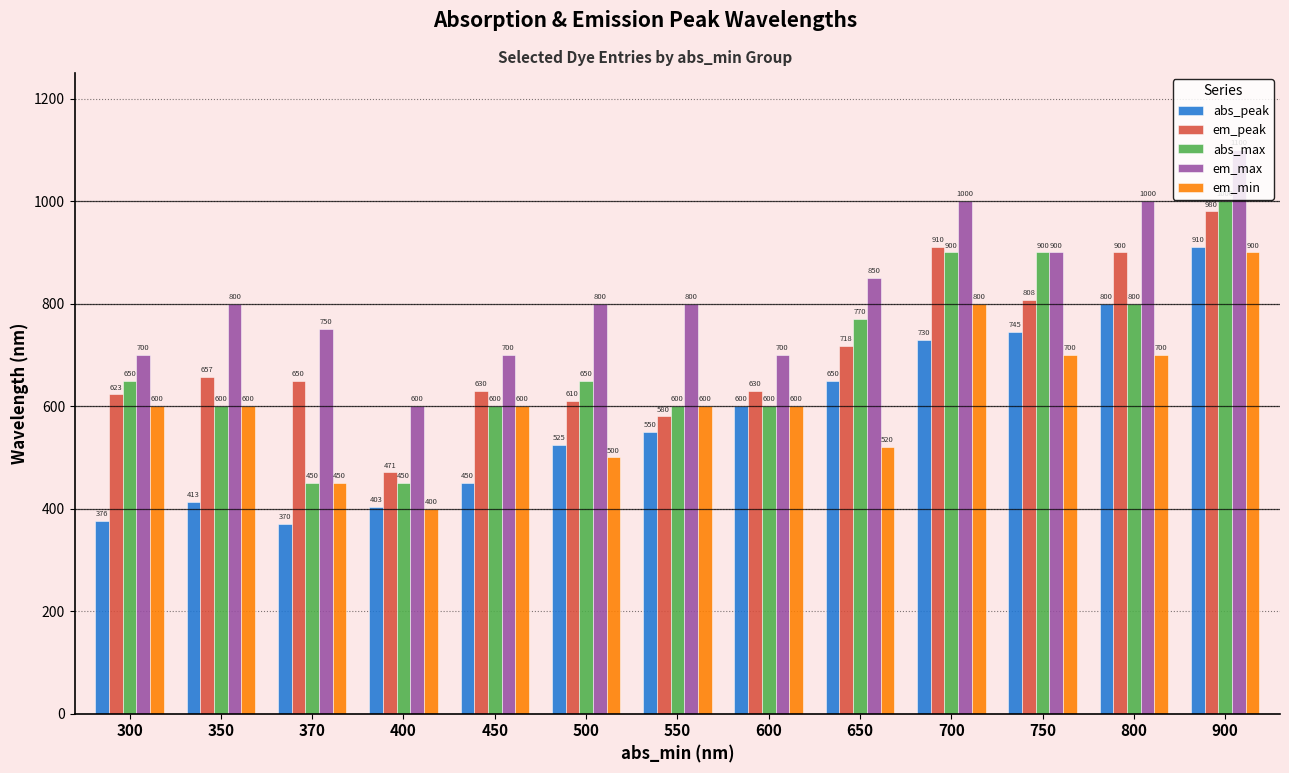

Which series has the widest spread of values?

abs_max